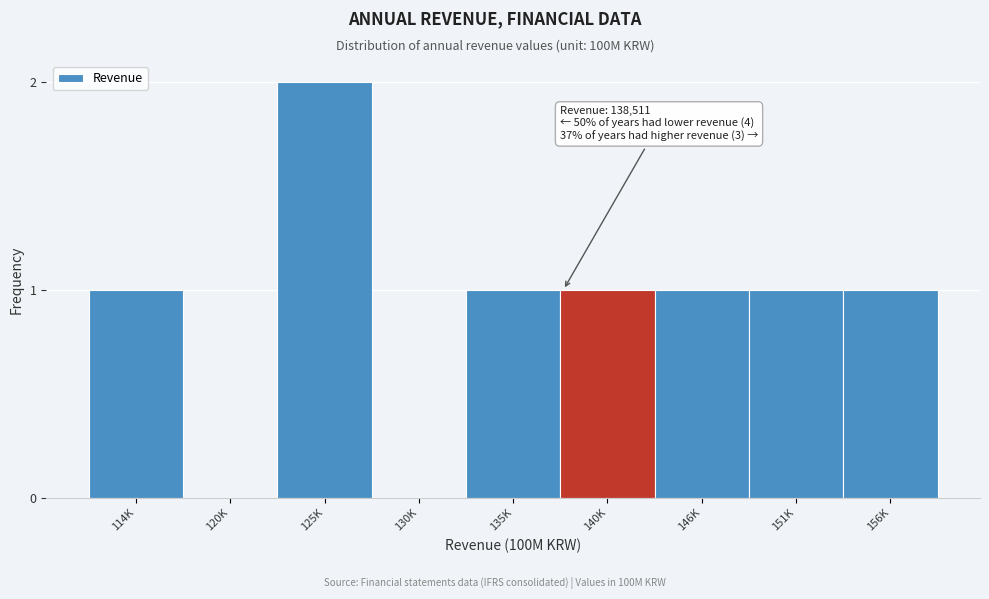

Reading right to left, transcribe all the data shown in this chart.

156K=1	151K=1	146K=1	140K=1	135K=1	130K=0	125K=2	120K=0	114K=1